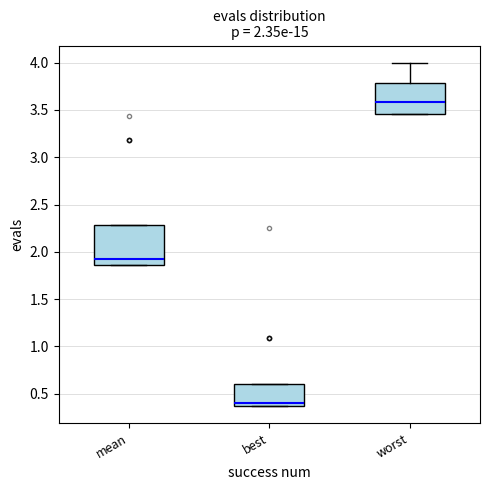

Comparing the boxes themselves (not the whiskers), which one is the tallest?

mean